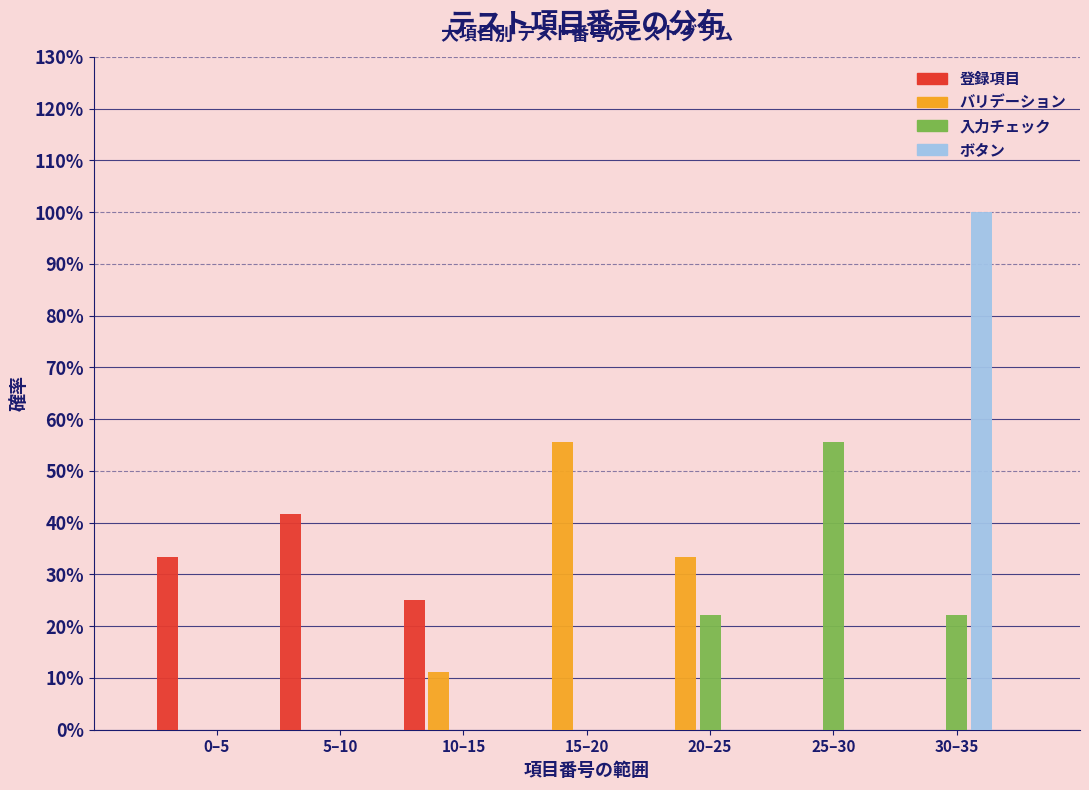

Are the bars horizontal?

No